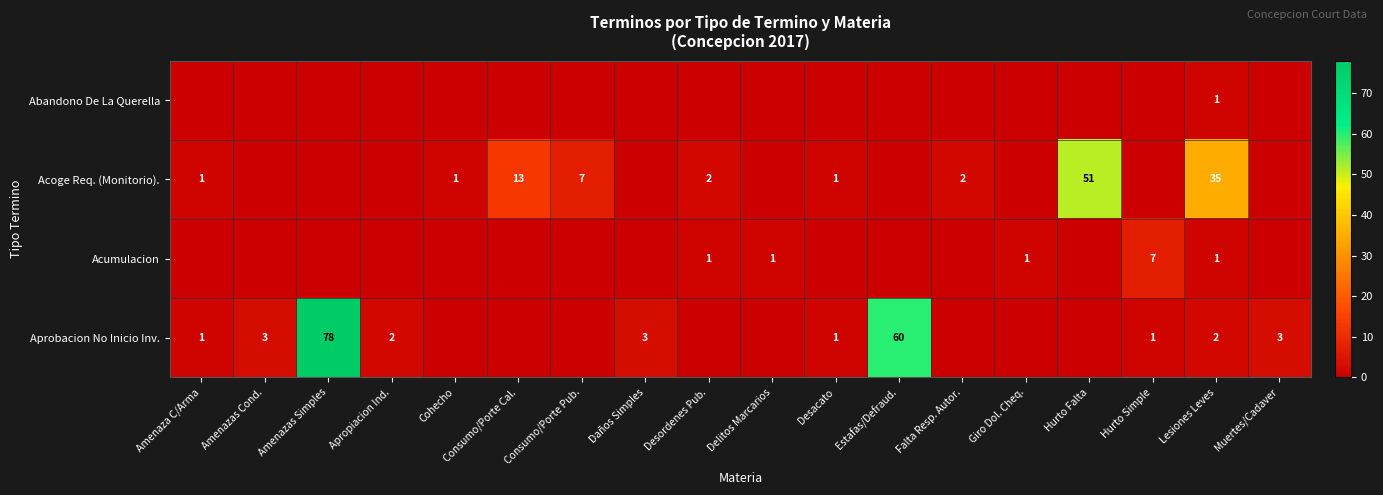

At which category is the sum across all series the highest?

Amenazas Simples